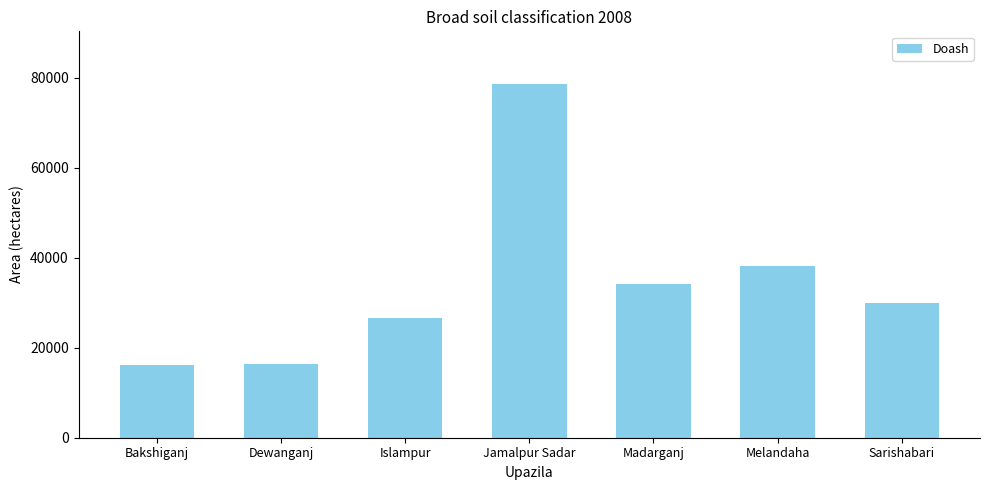

What is the sum of all values?

240221